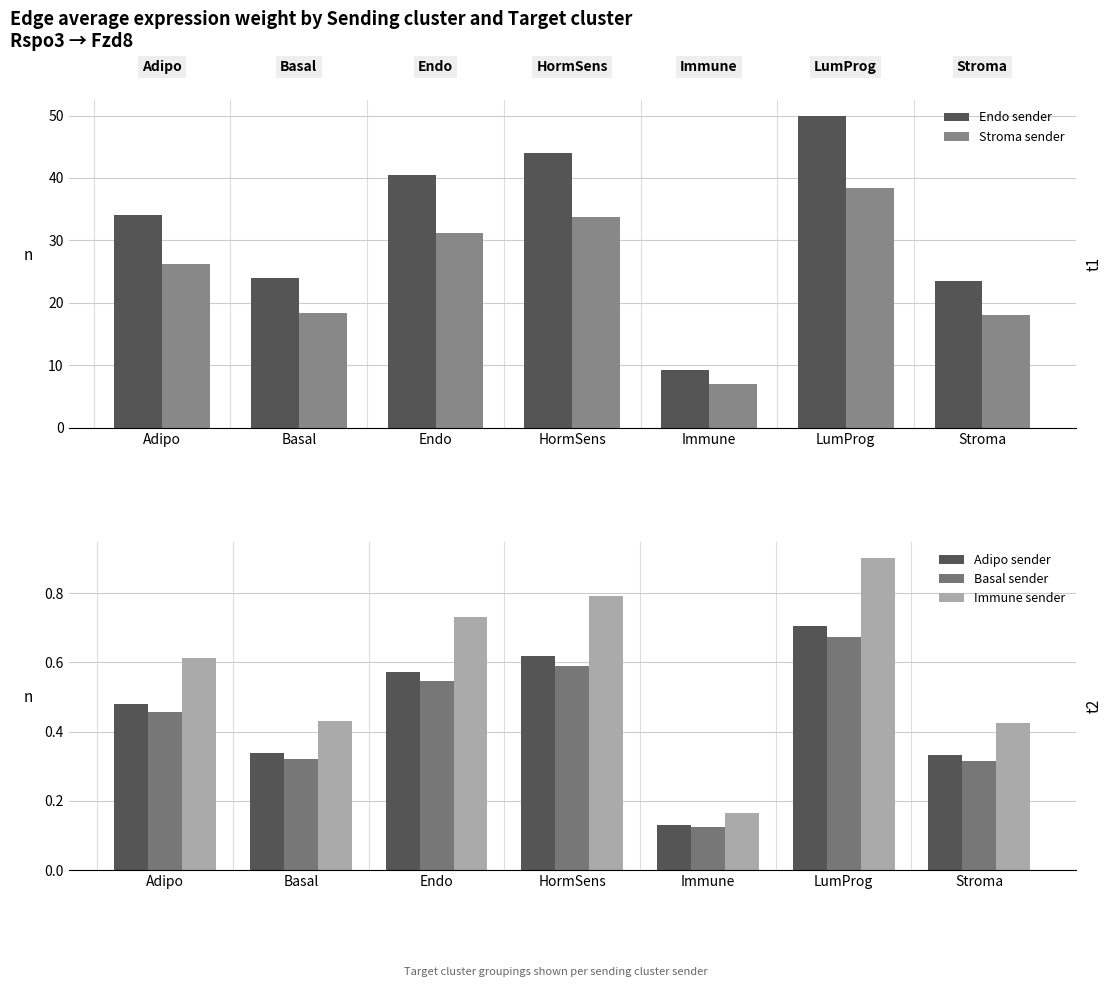

At how many categories does at least one series exceed 26?

4